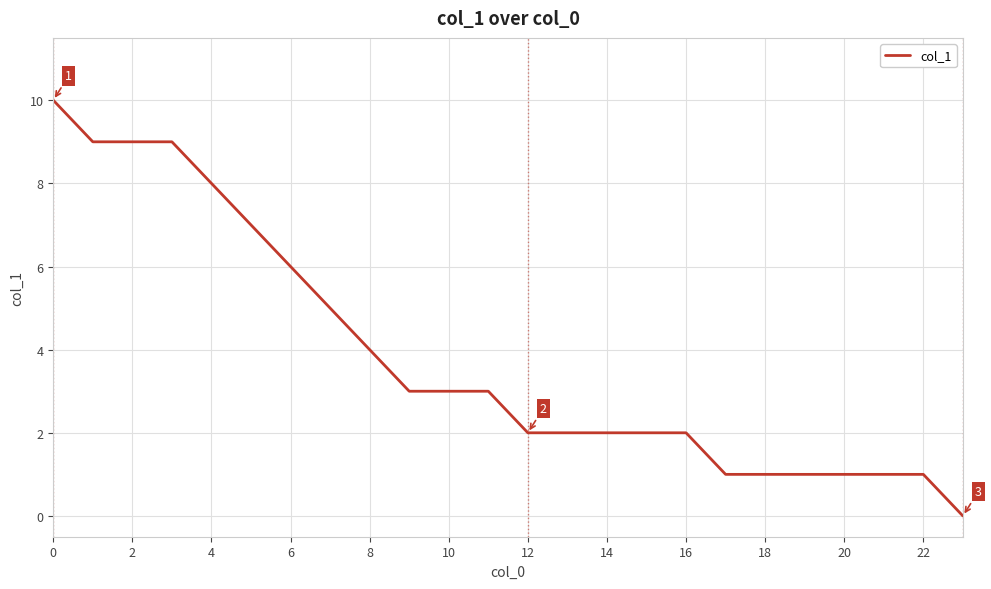

What is the difference between the maximum and minimum values?

10